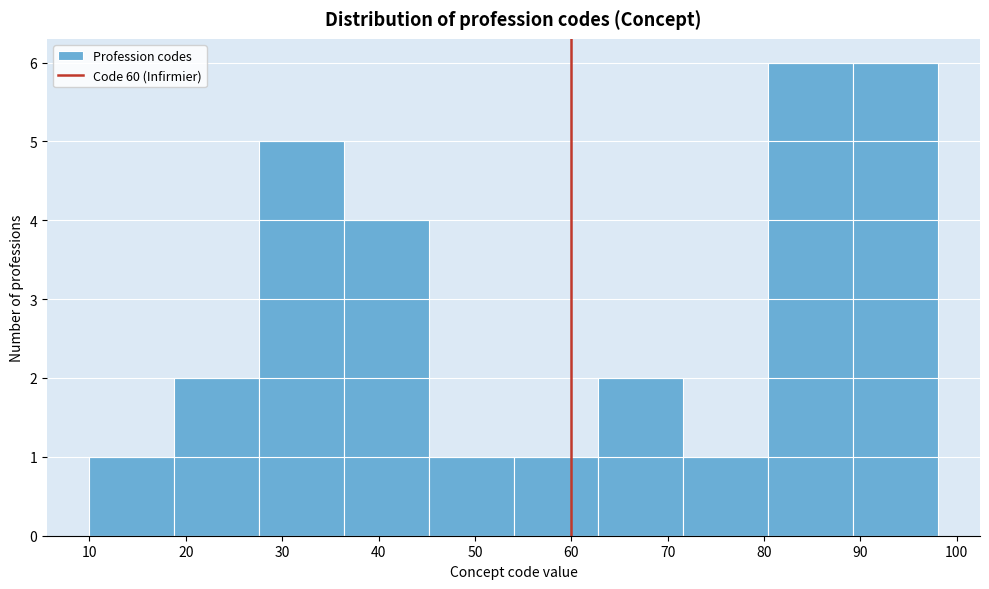

Reading left to right, list every bar in this chart as the range it spans on the x-axis followed by its height. Neither the bar edges nor the heights are printed on the chart, so give them approximately, as read against the axes.

10.0 to 18.8: 1
18.8 to 27.6: 2
27.6 to 36.4: 5
36.4 to 45.2: 4
45.2 to 54.0: 1
54.0 to 62.8: 1
62.8 to 71.6: 2
71.6 to 80.4: 1
80.4 to 89.2: 6
89.2 to 98.0: 6